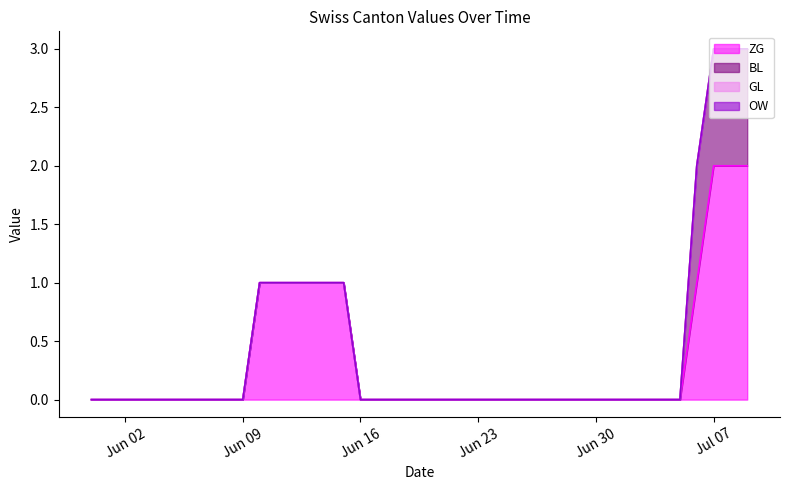

At how many categories does at least one series exceed 1?

3